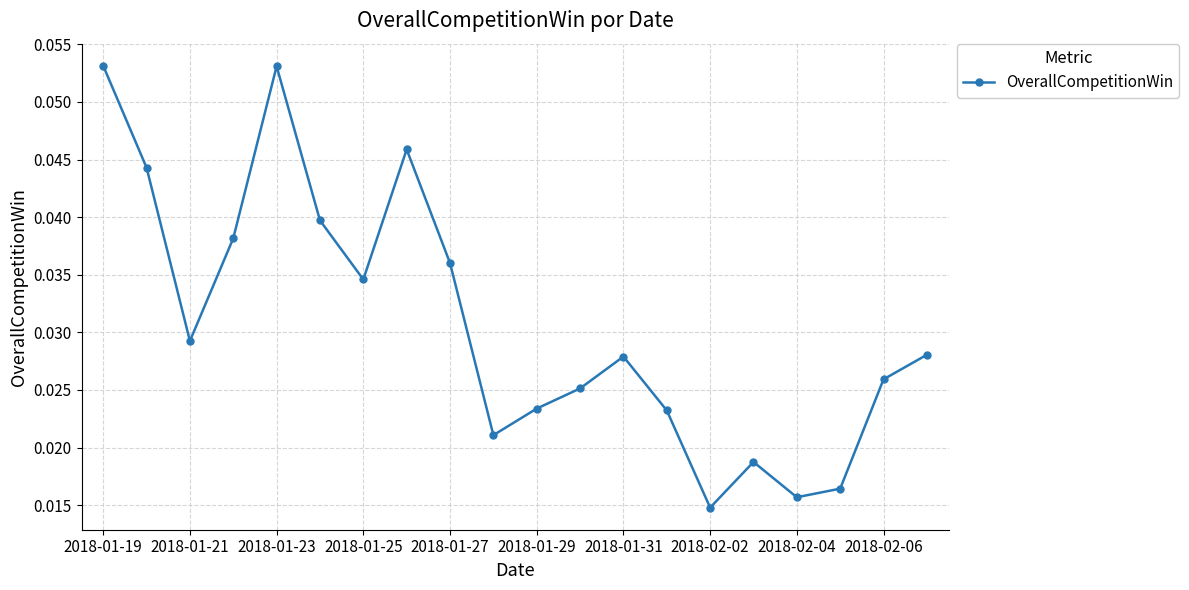

Count the values in the range 0 to 1.

20